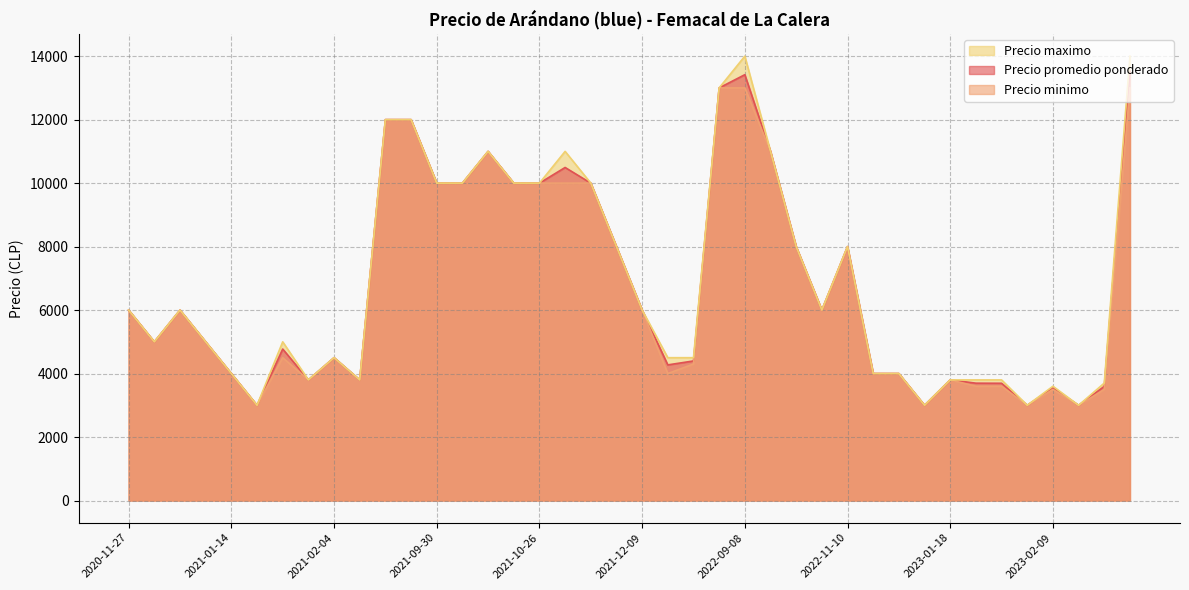

At how many categories does at least one series exceed 7321?

16